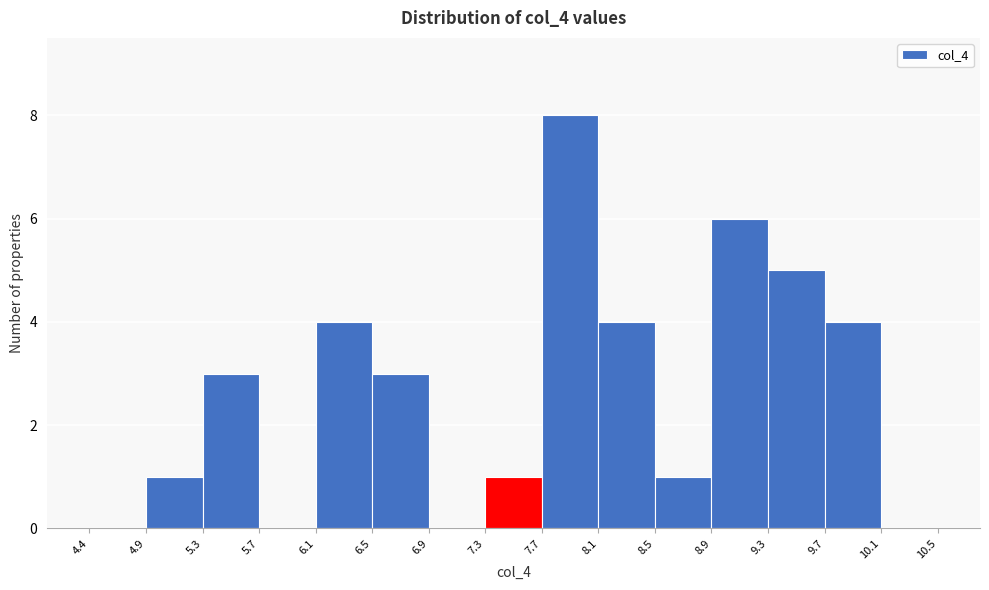

Which range on the x-axis has the tallest bar?

7.7 to 8.1